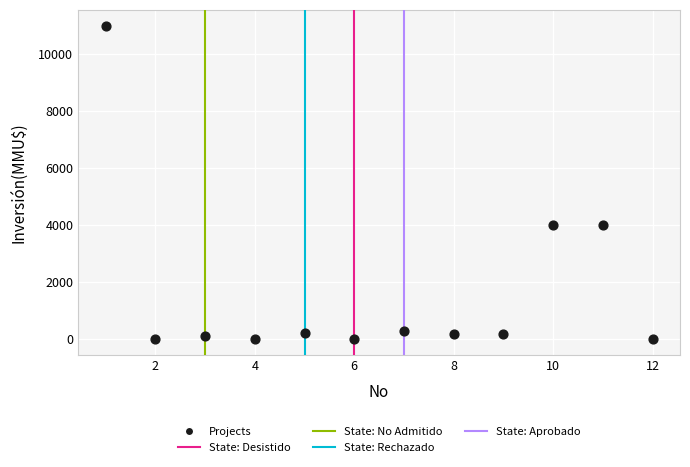

What is the range of Y values (max minus min)?

11000